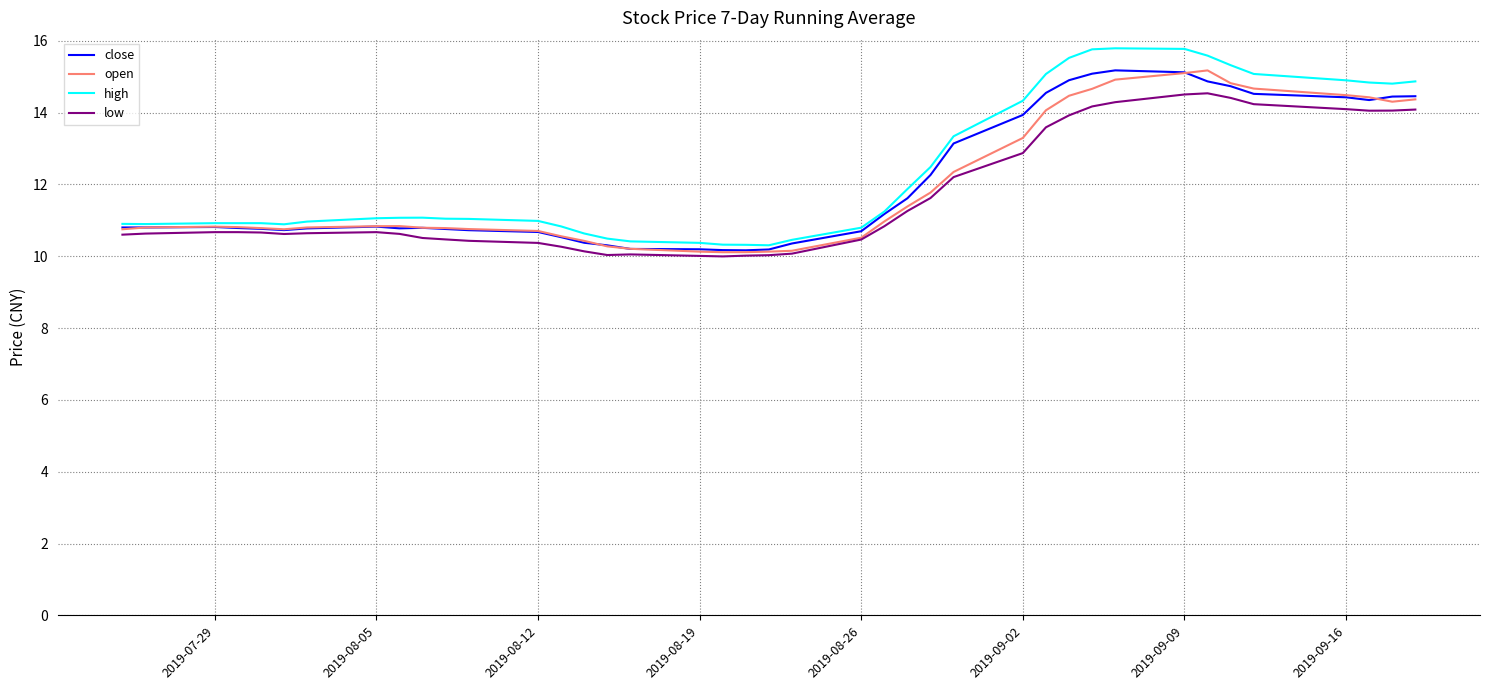

Which series has the largest range (max minus min)?

high